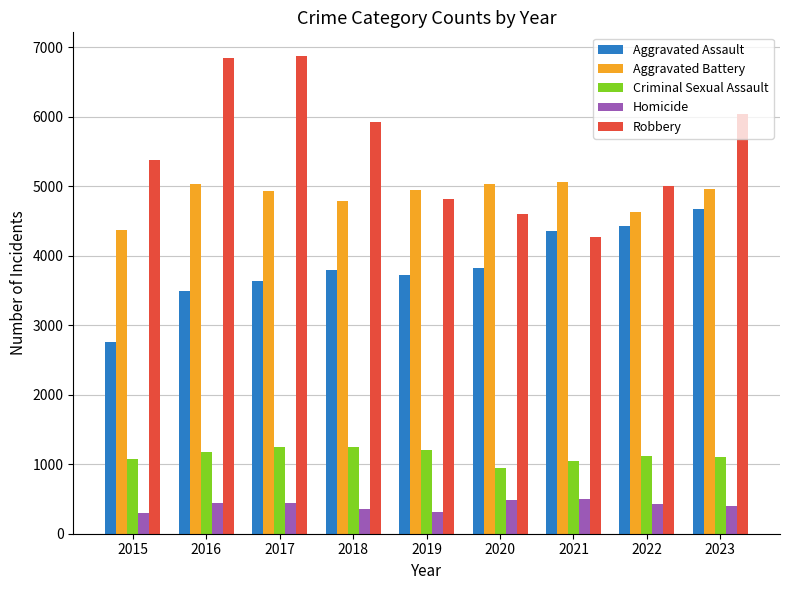

Rank the series at 2023 from lowest to highest value.

Homicide, Criminal Sexual Assault, Aggravated Assault, Aggravated Battery, Robbery